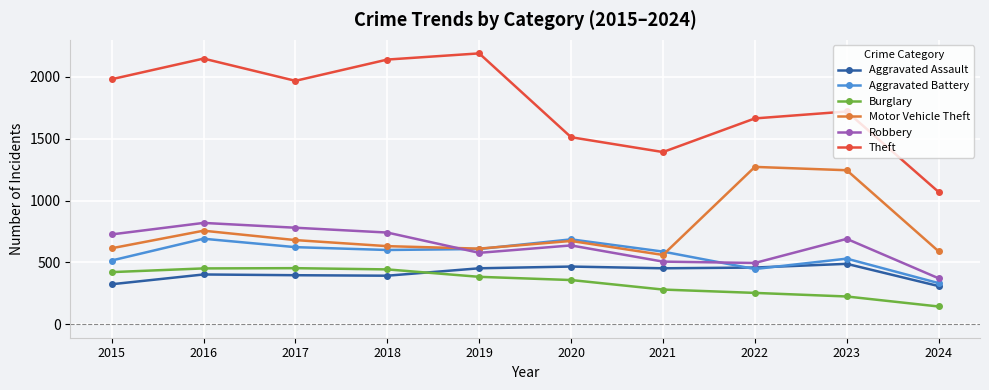

At 2016, list the series in order from largest to smallest.

Theft, Robbery, Motor Vehicle Theft, Aggravated Battery, Burglary, Aggravated Assault